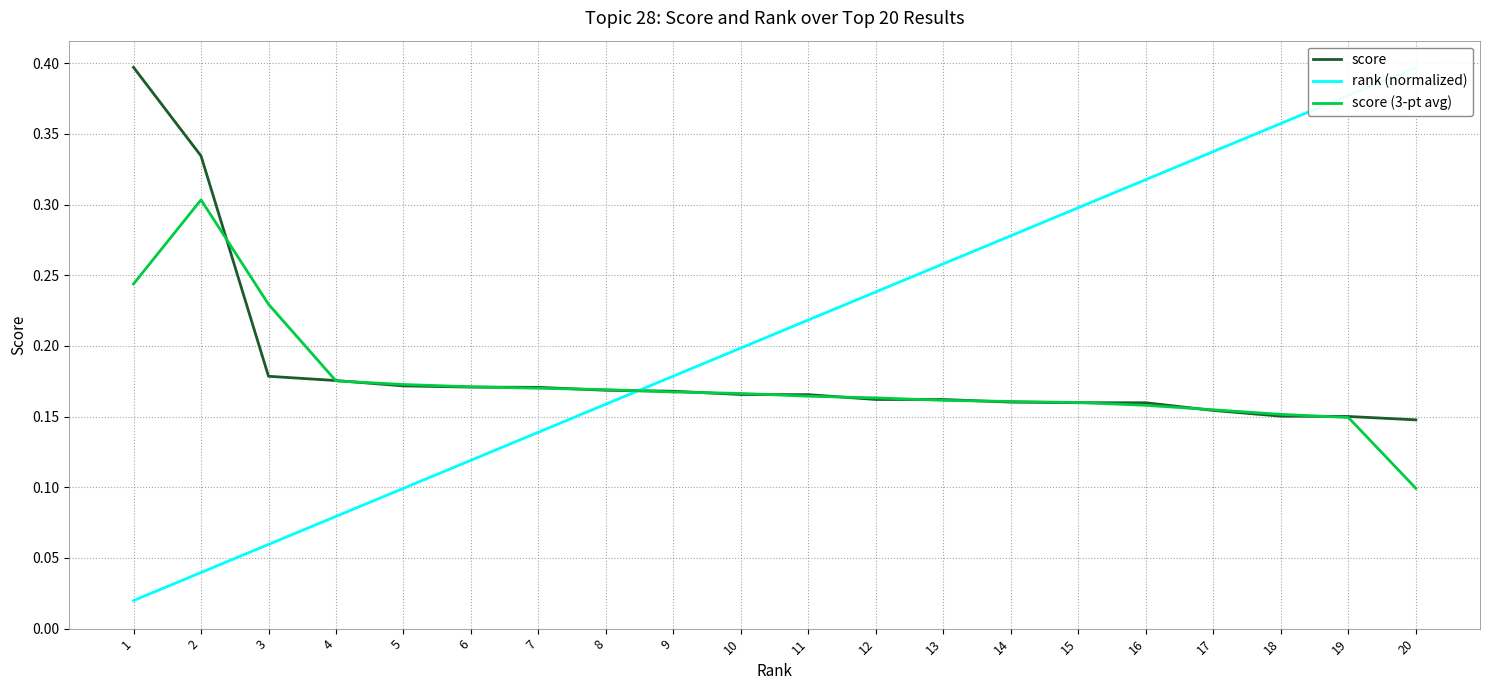

The rank (normalized) series shows 0.3 at 16. True or false?

True